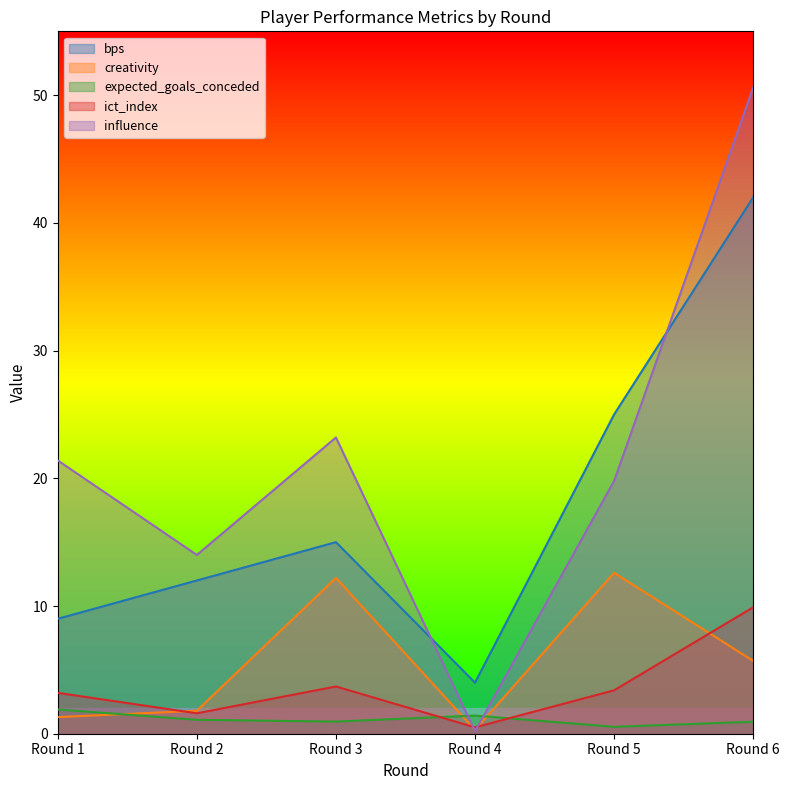

True or false: ict_index and influence cross at least once.

True